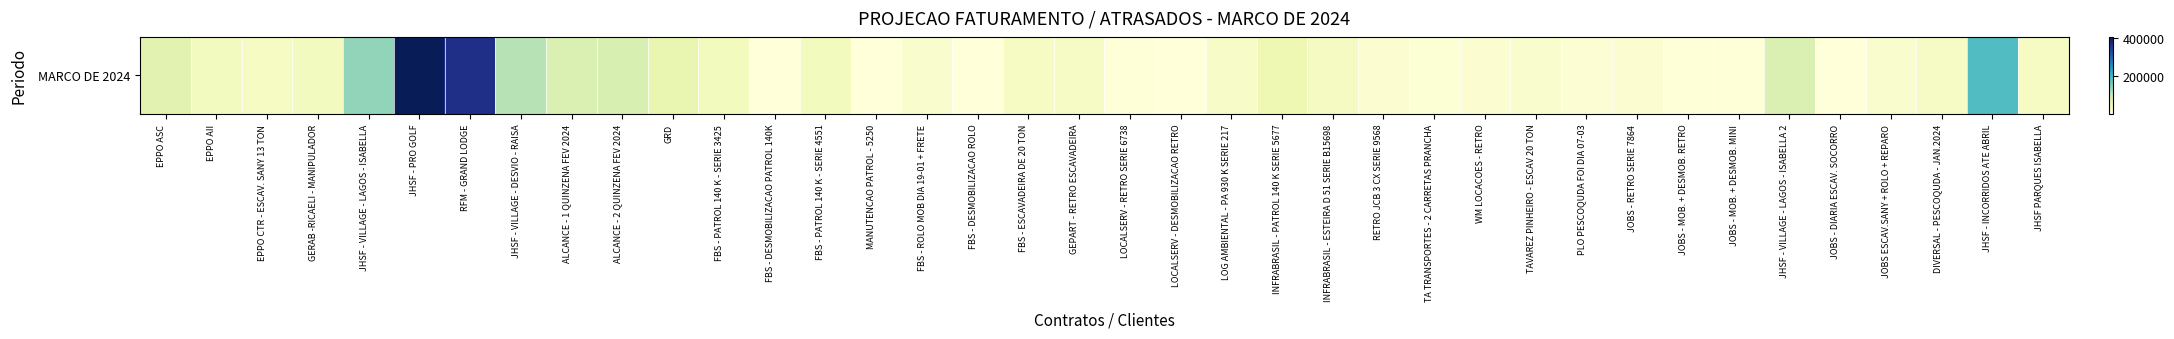

The value at LOCALSERV - DESMOBILIZACAO RETRO is 4297.4. True or false?

False